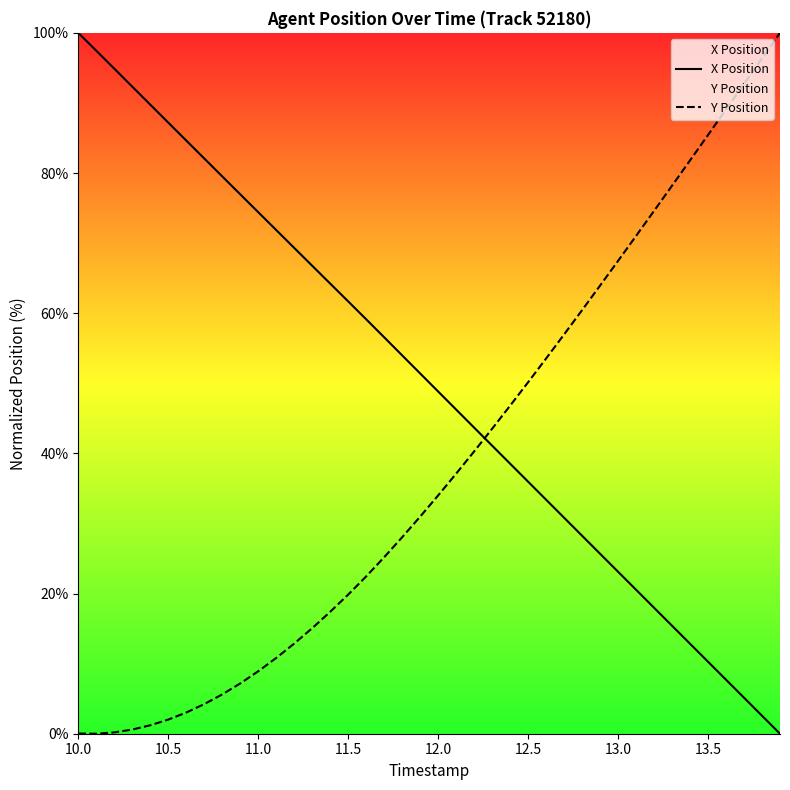

At 11.0, list the series in order from largest to smallest.

X Position, Y Position